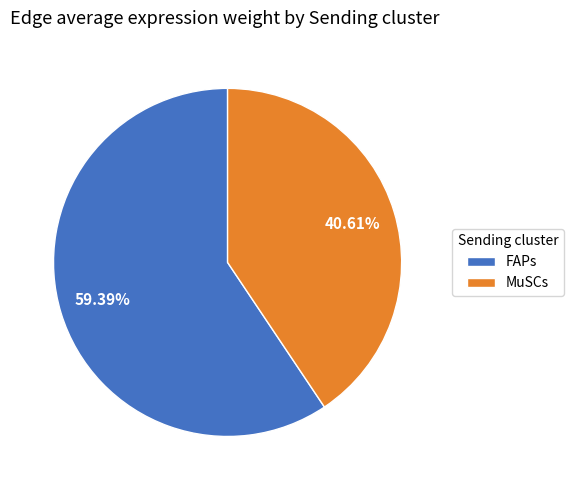

To the nearest percent, what is the combined percentage of FAPs and MuSCs?

100%